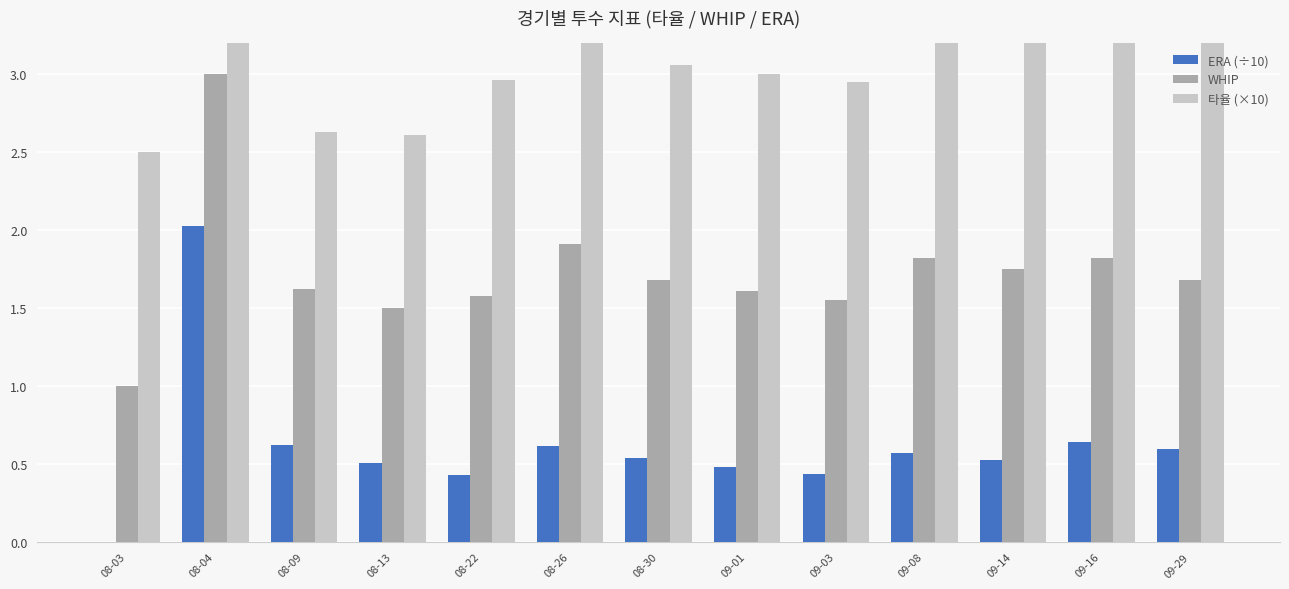

What is the spread (max minus min) of values at 09-01?

2.5